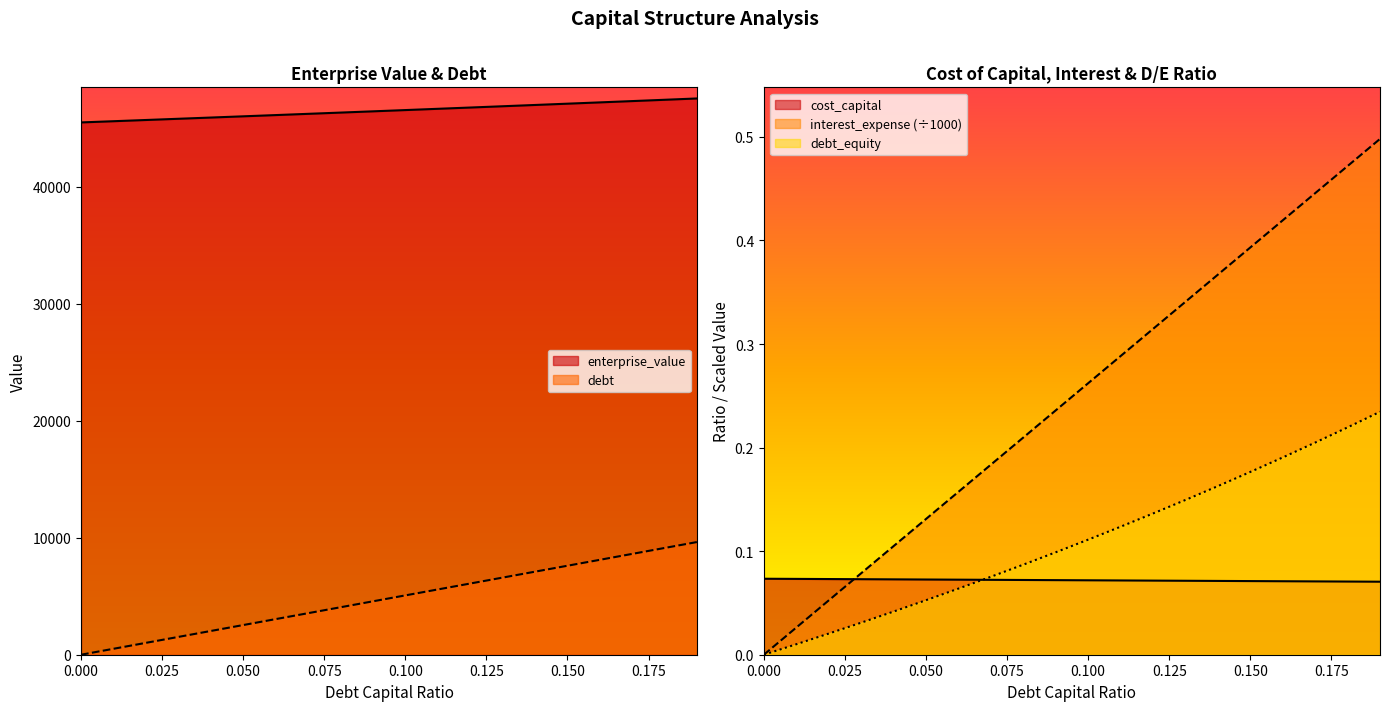

What is the label of the 9th point from the left?

0.08